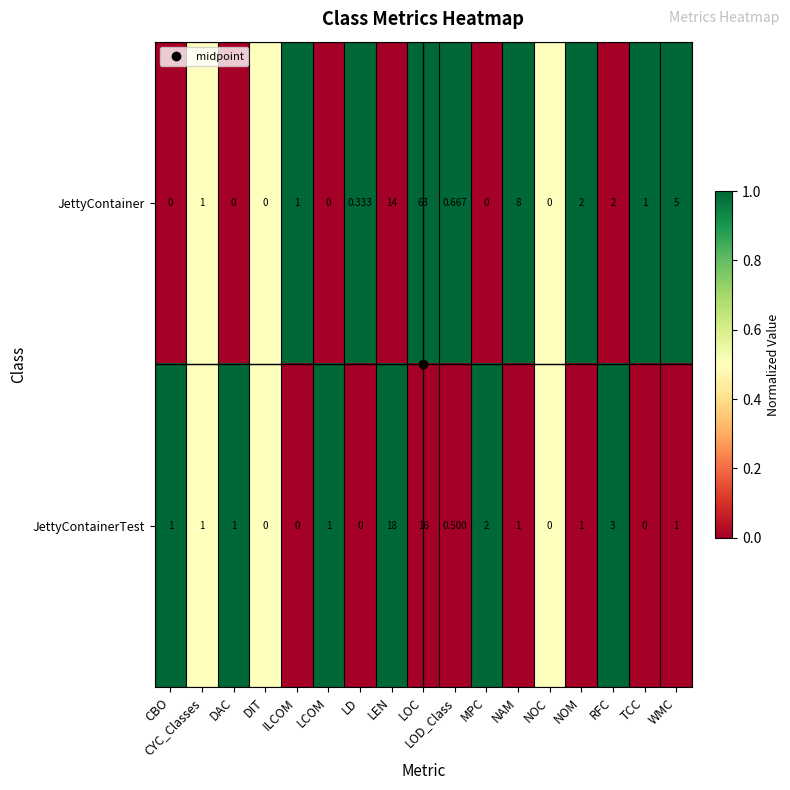

At which label does JettyContainer reach its peak?

LOC